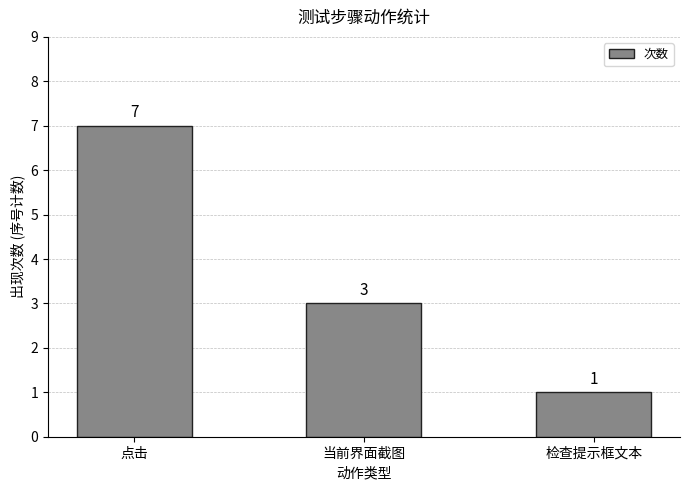

Reading right to left, list all the values displayed in this chart.

检查提示框文本=1	当前界面截图=3	点击=7